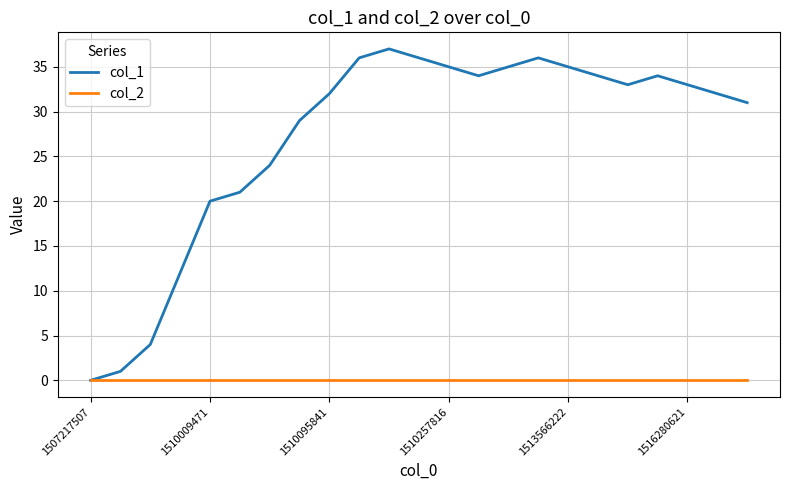

Which series has the largest total across all categories?

col_1